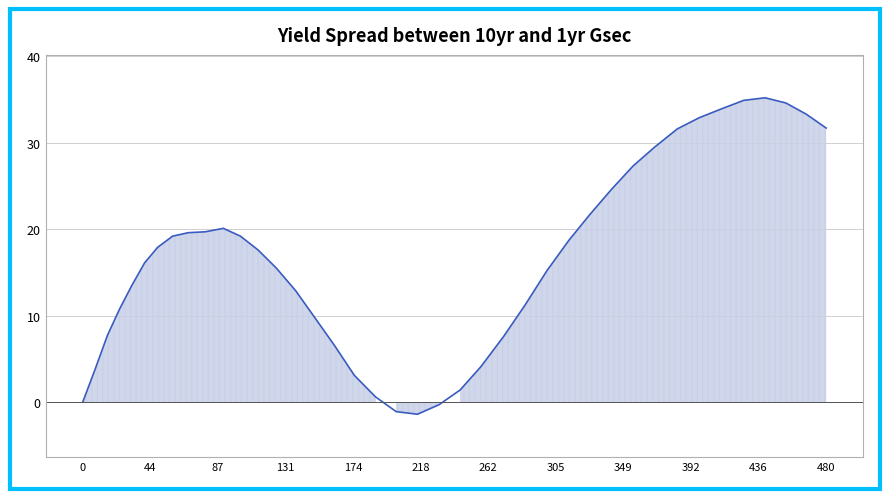

What is the greatest value displayed?

35.2